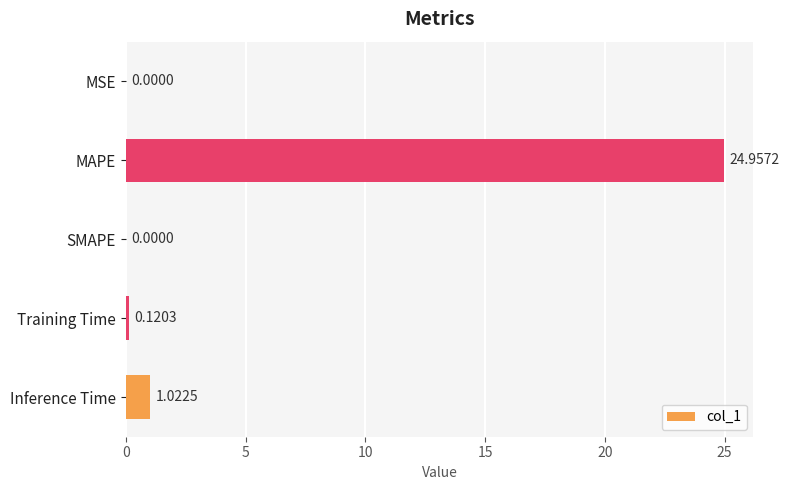

What is the sum of all values?

26.1